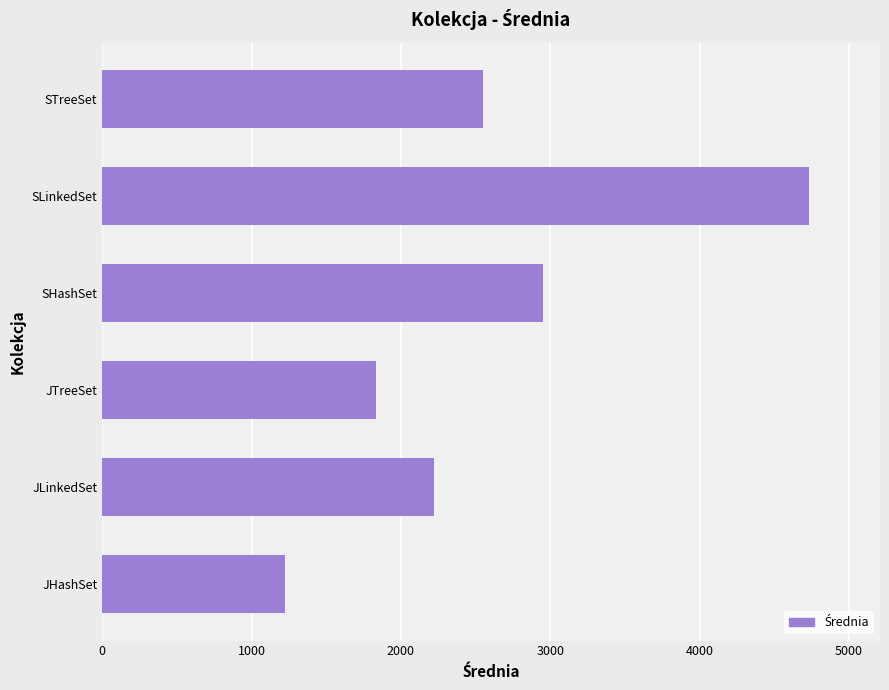

Approximately how many times larger is the value at SLinkedSet compared to JHashSet?

3.9